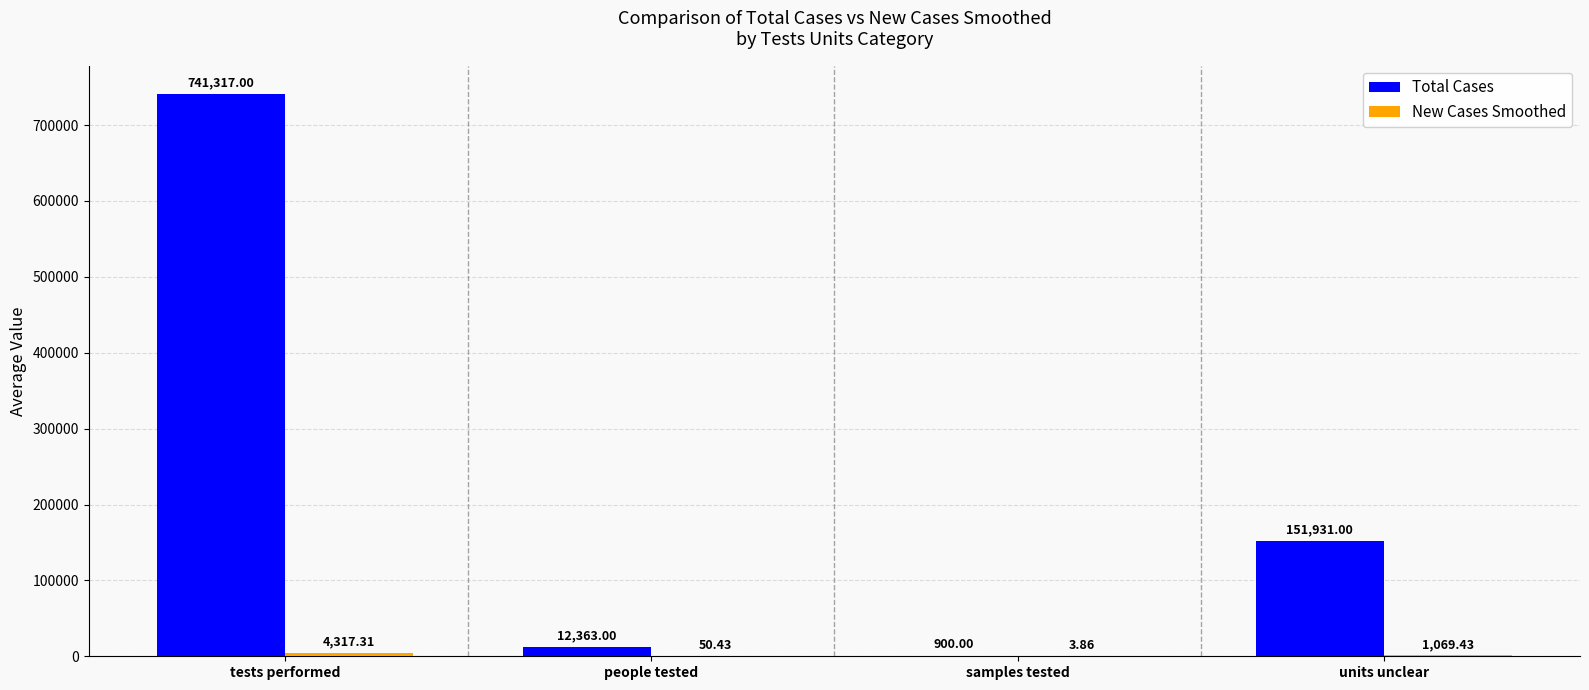

At which category is the sum across all series the highest?

tests performed